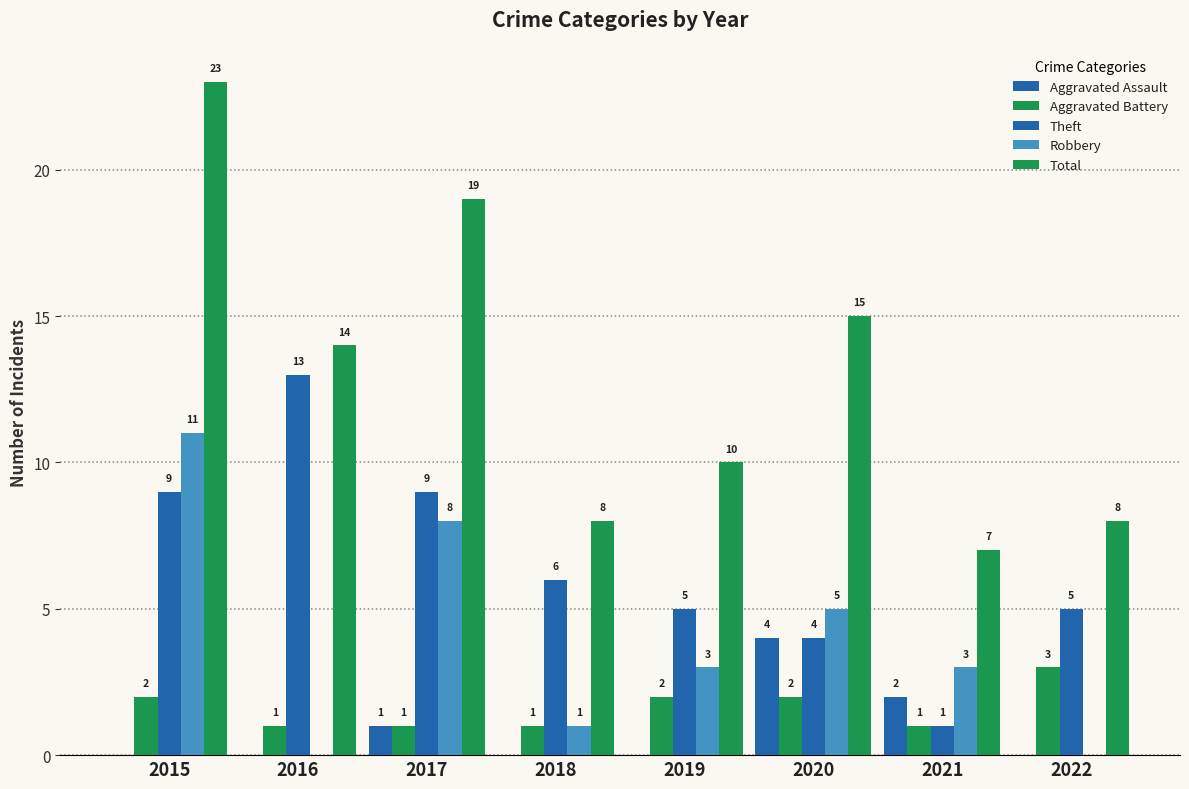

Does the chart contain stacked bars?

No